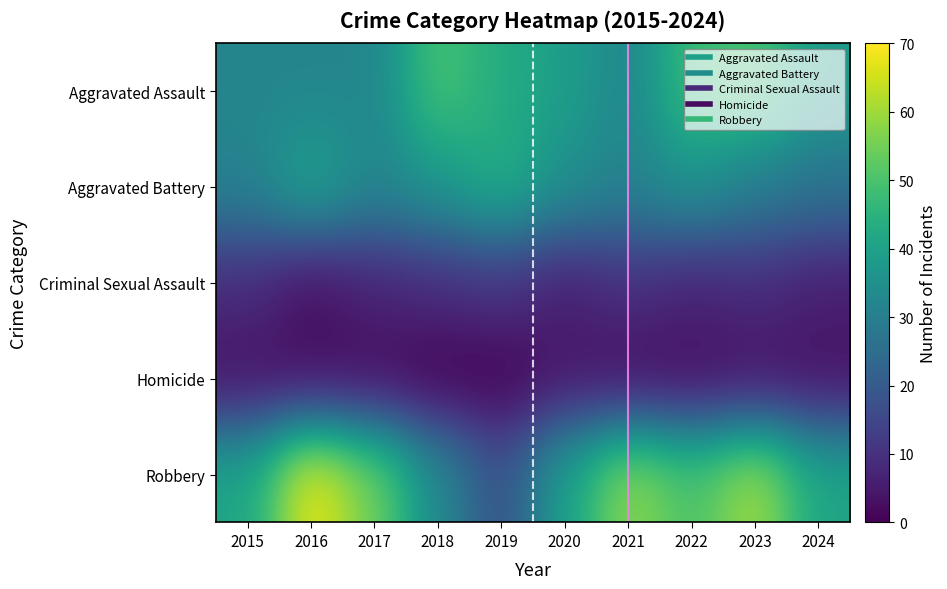

What is the spread (max minus min) of values at 2015?

38